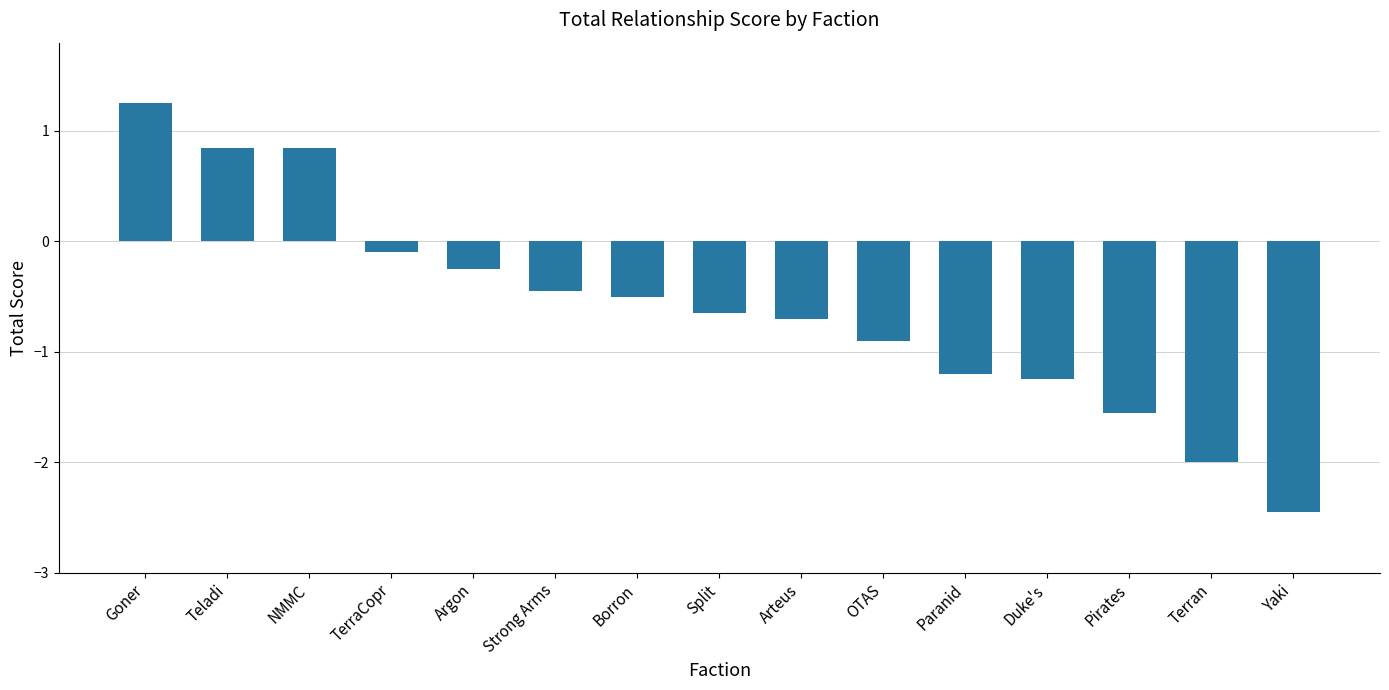

What is the difference between the maximum and minimum values?

3.7